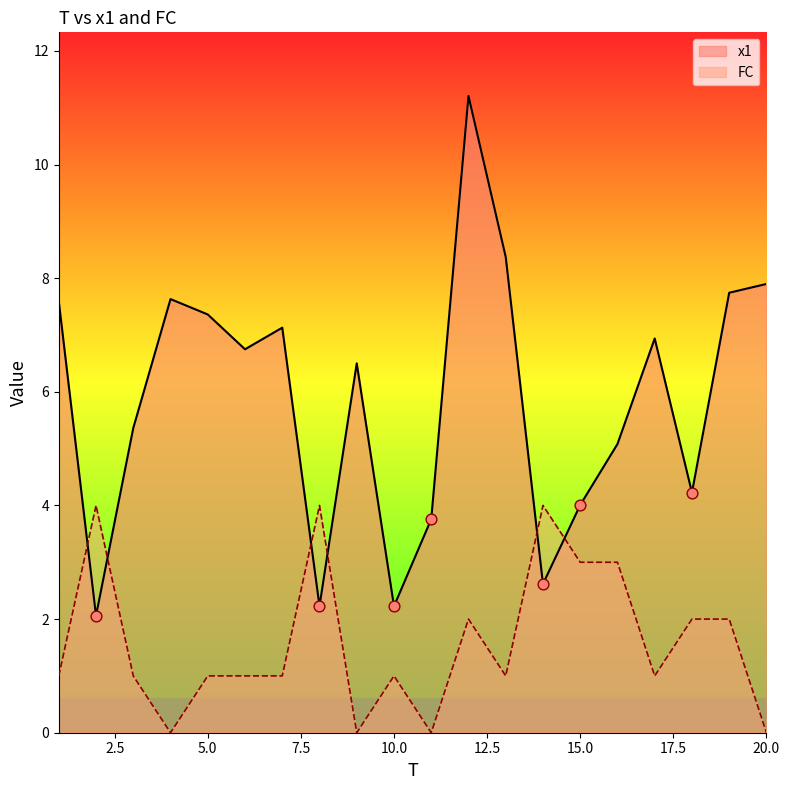

Is the value of FC at 9 greater than the value of x1 at 5?

No